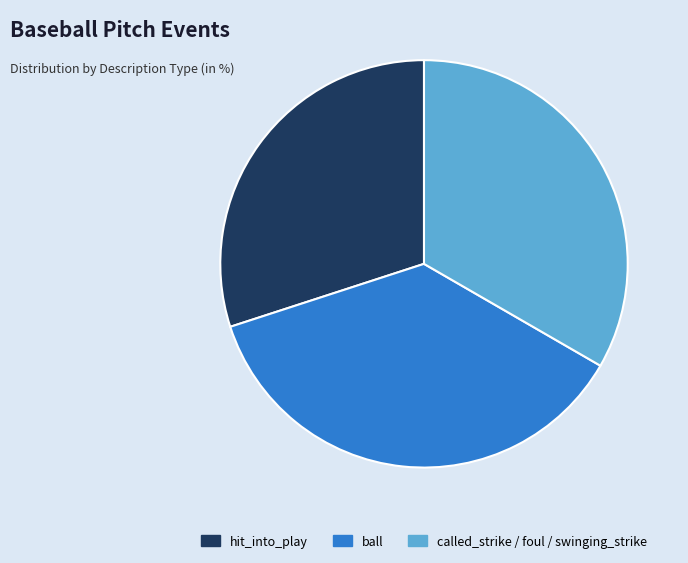

What is the largest slice in the pie chart?

ball